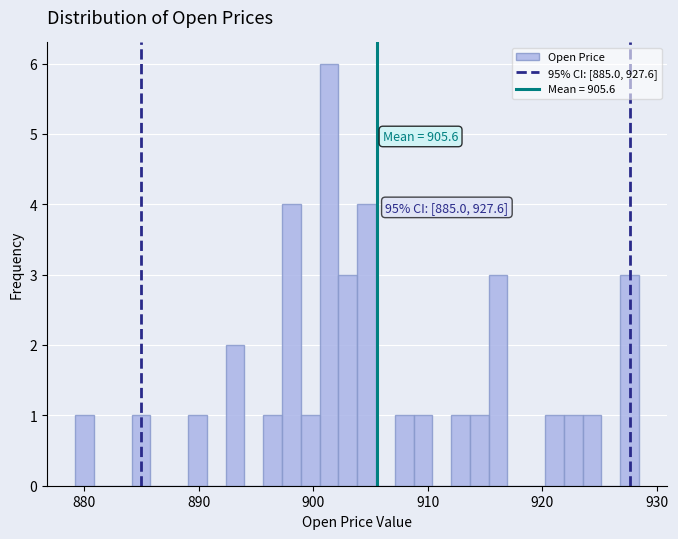

Read against the x-axis, roughly where is the centre of the tallest bar?

901